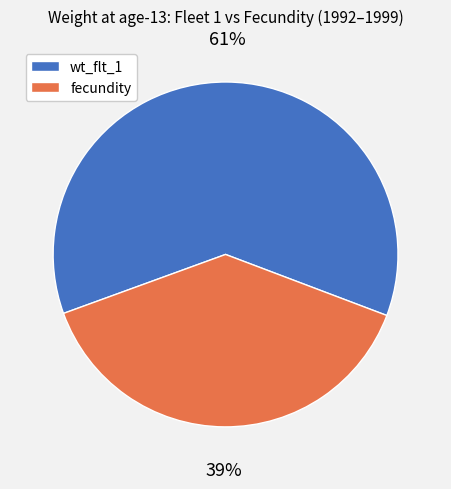

Does any single category account for the majority?

Yes